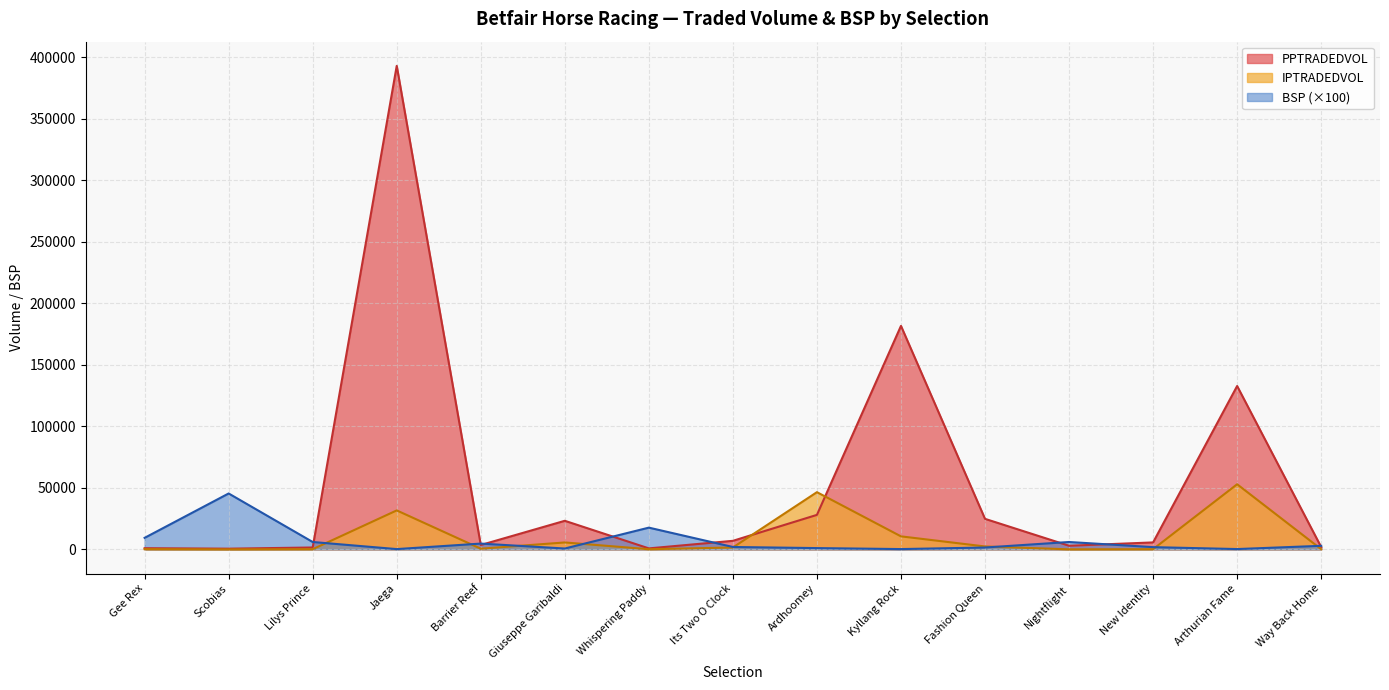

How many lines are shown in the chart?

3